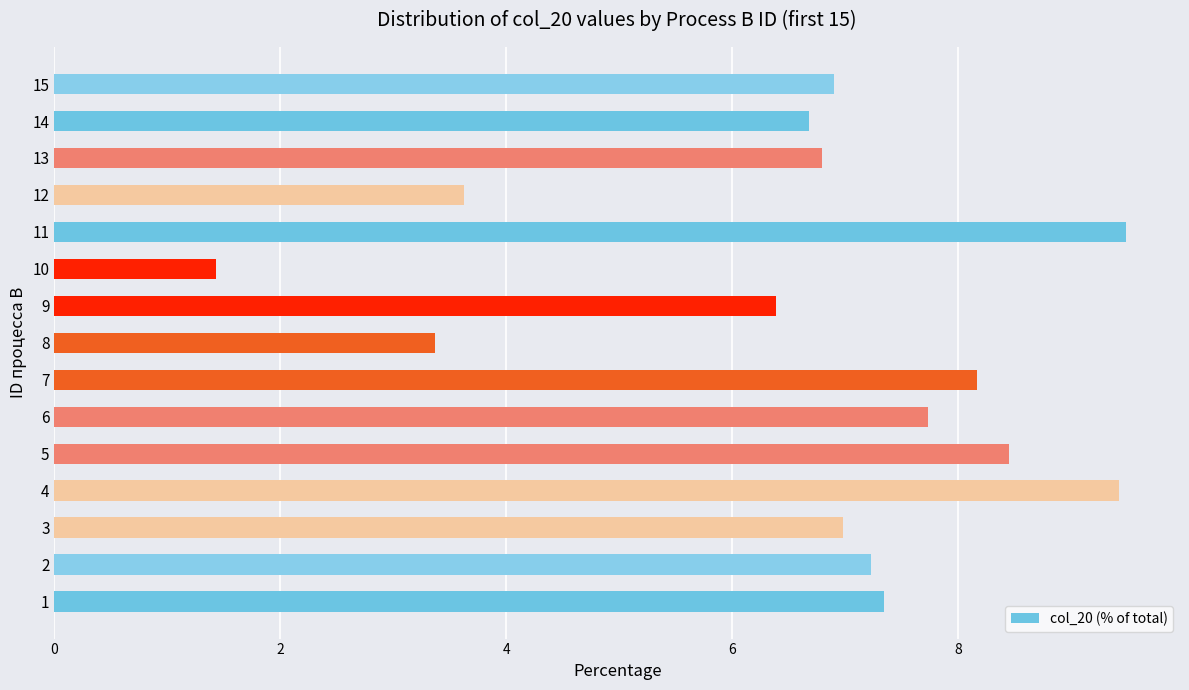

Reading bottom to top, what are all the values shown in this chart?

1=7.3	2=7.2	3=7.0	4=9.4	5=8.5	6=7.7	7=8.2	8=3.4	9=6.4	10=1.4	11=9.5	12=3.6	13=6.8	14=6.7	15=6.9